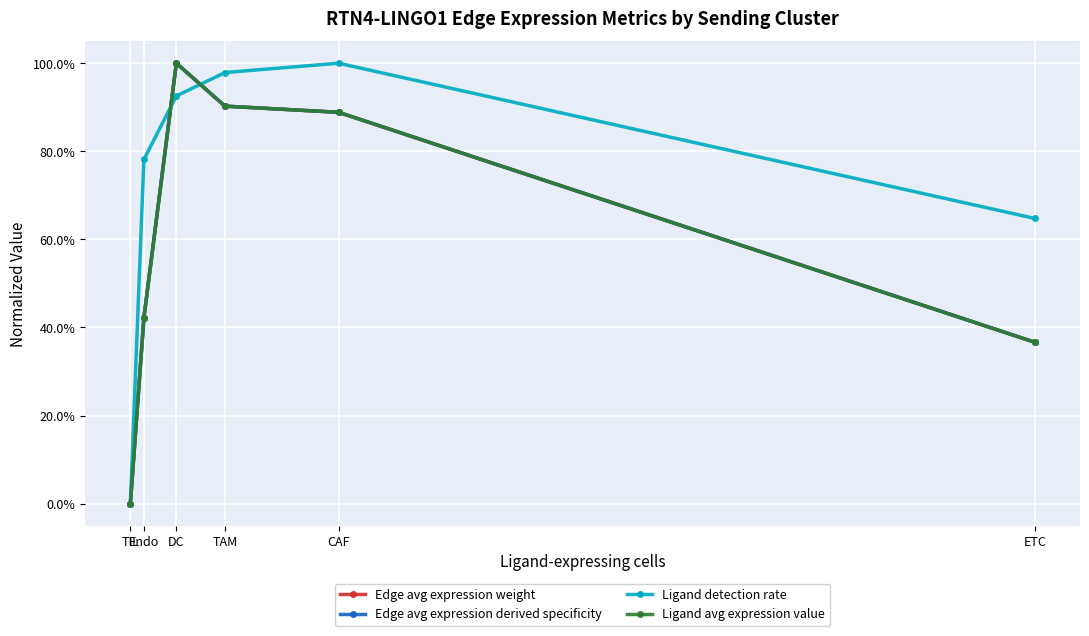

What is the spread (max minus min) of values at Endo?

0.4